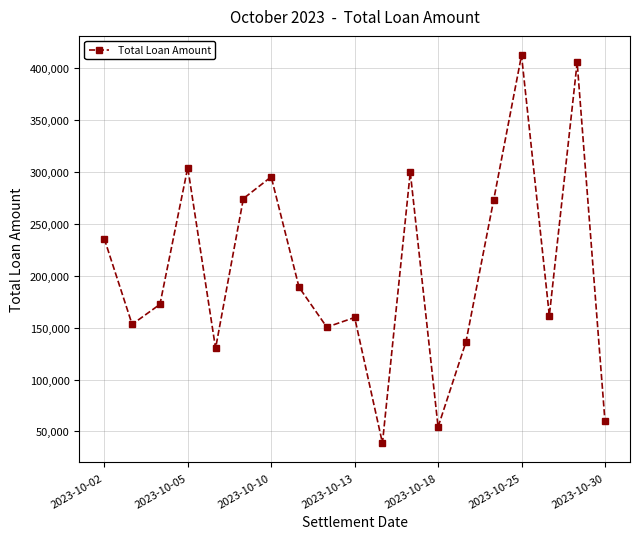

What is the minimum value shown in the chart?

38770.0